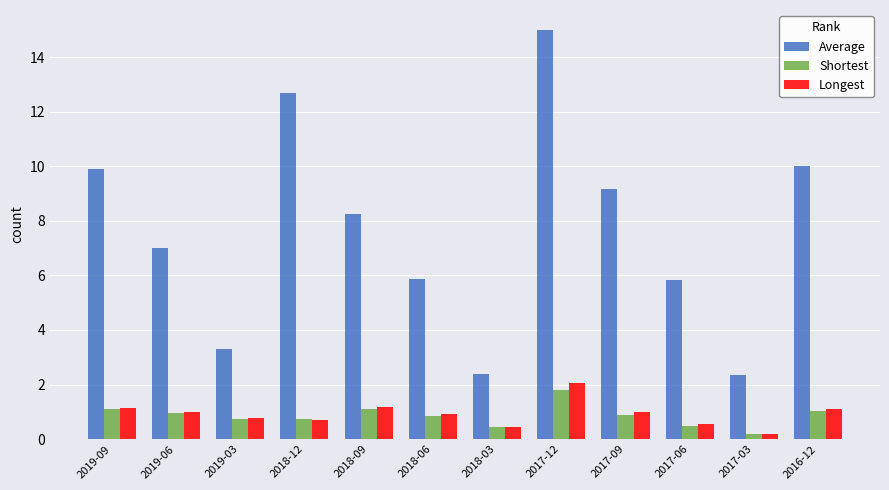

Does the chart contain any negative values?

No